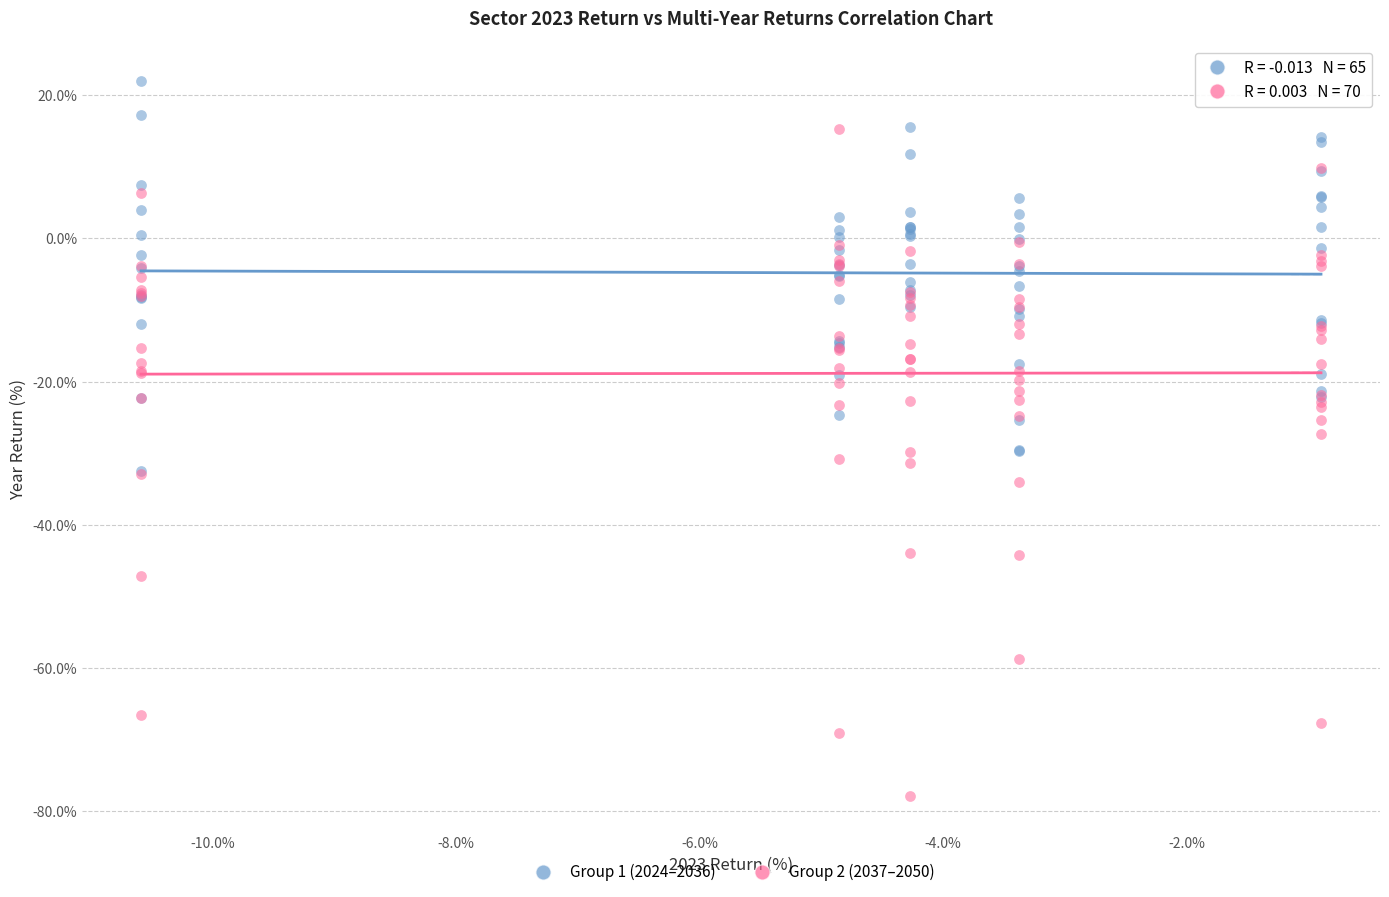

Which series reaches the maximum Y coordinate?

Group 1 (2024–2036)